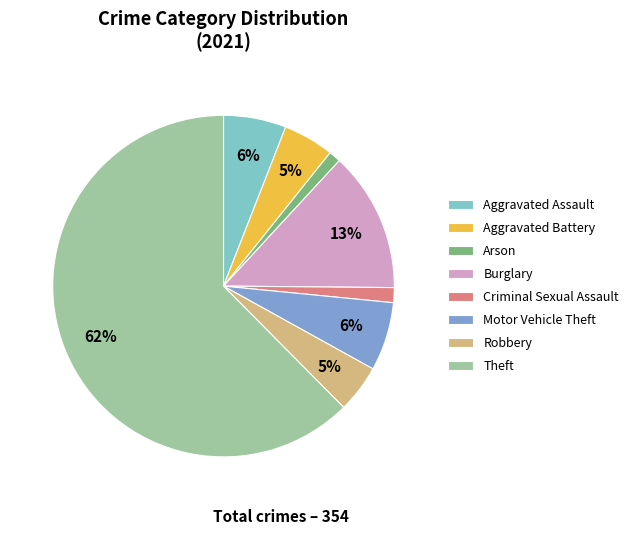

Do Theft and Aggravated Battery together represent more than half of the pie?

Yes